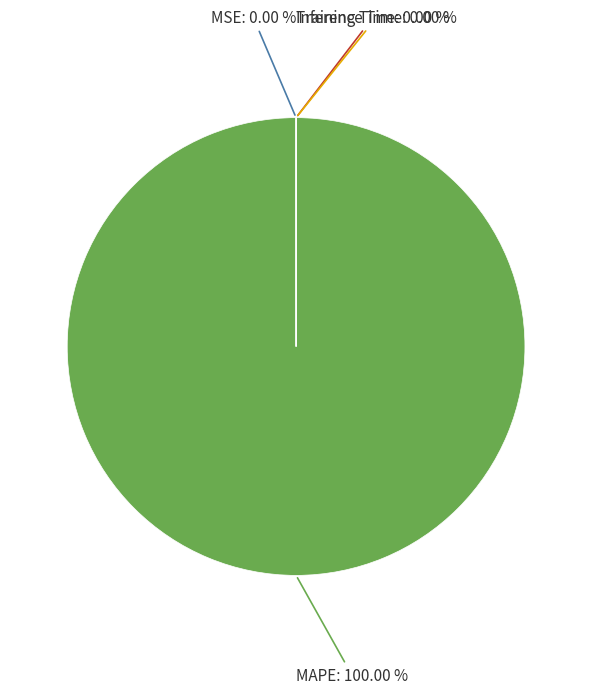

How many slices are in this pie chart?

4